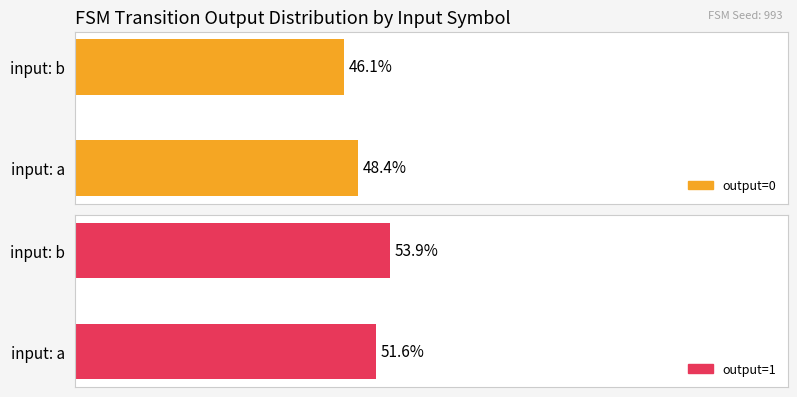

How many groups of bars are there?

2